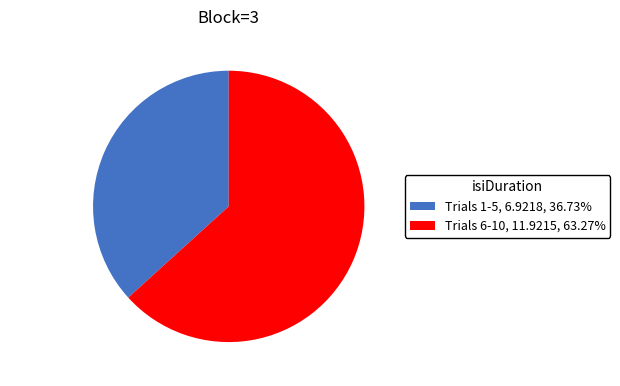

Does Trials 6-10 account for over 50% of the chart?

Yes